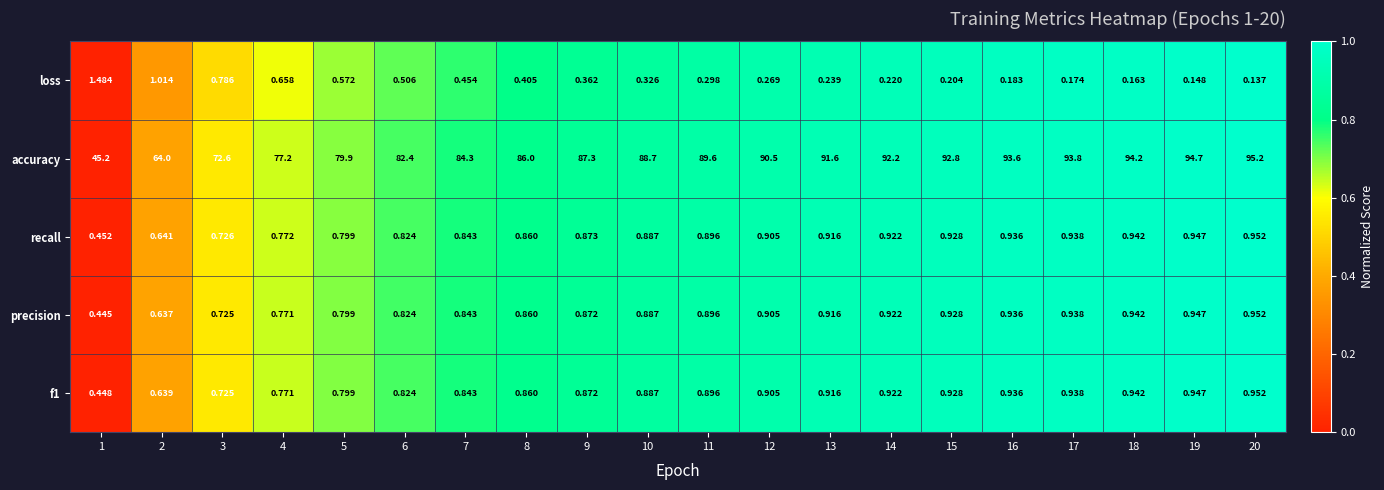

Which series has the largest total across all categories?

accuracy